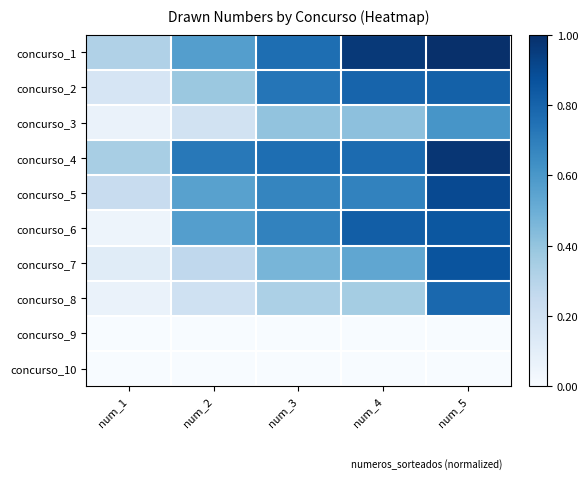

At how many categories does at least one series exceed 0?

5